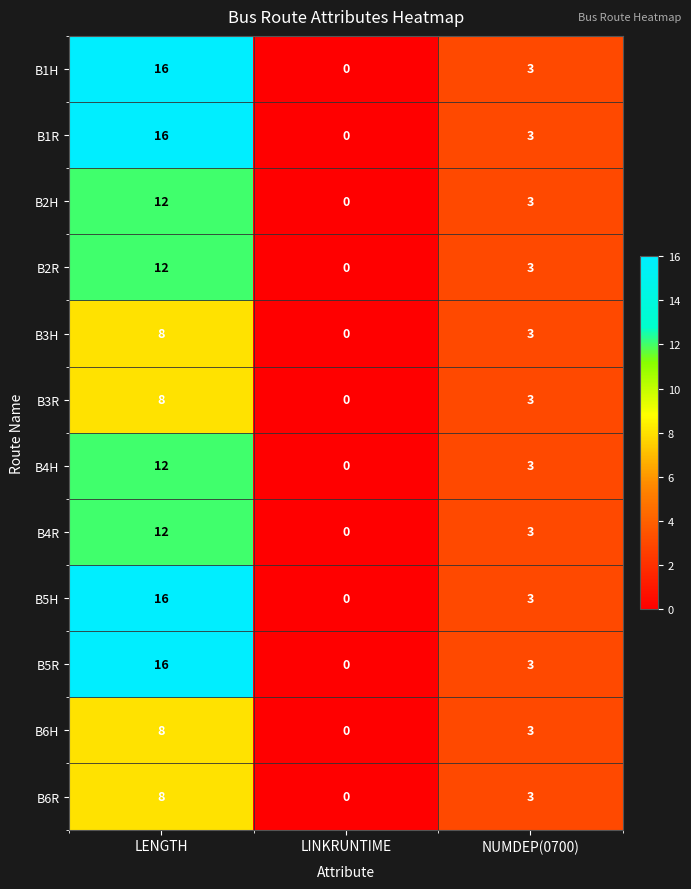

At which category is the sum across all series the highest?

LENGTH